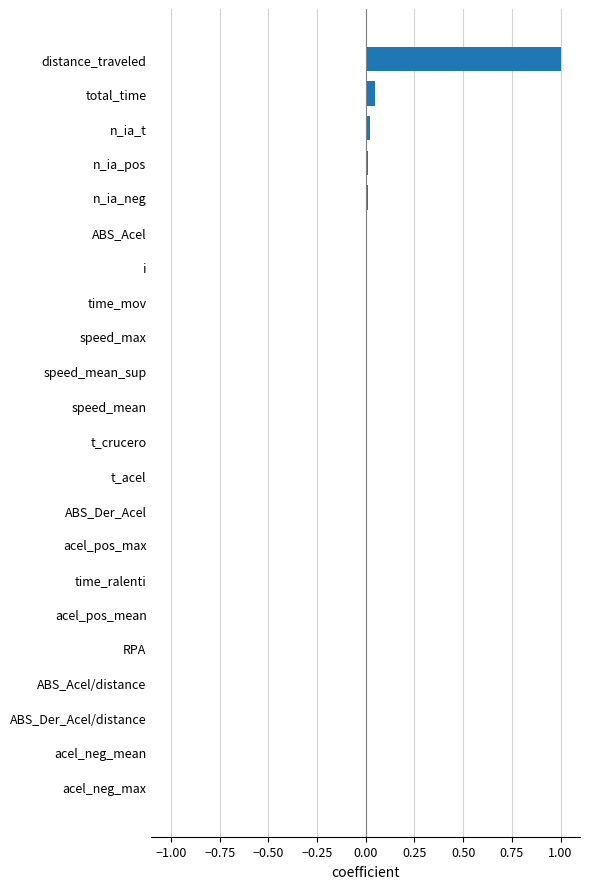

What is the greatest value displayed?

1.0